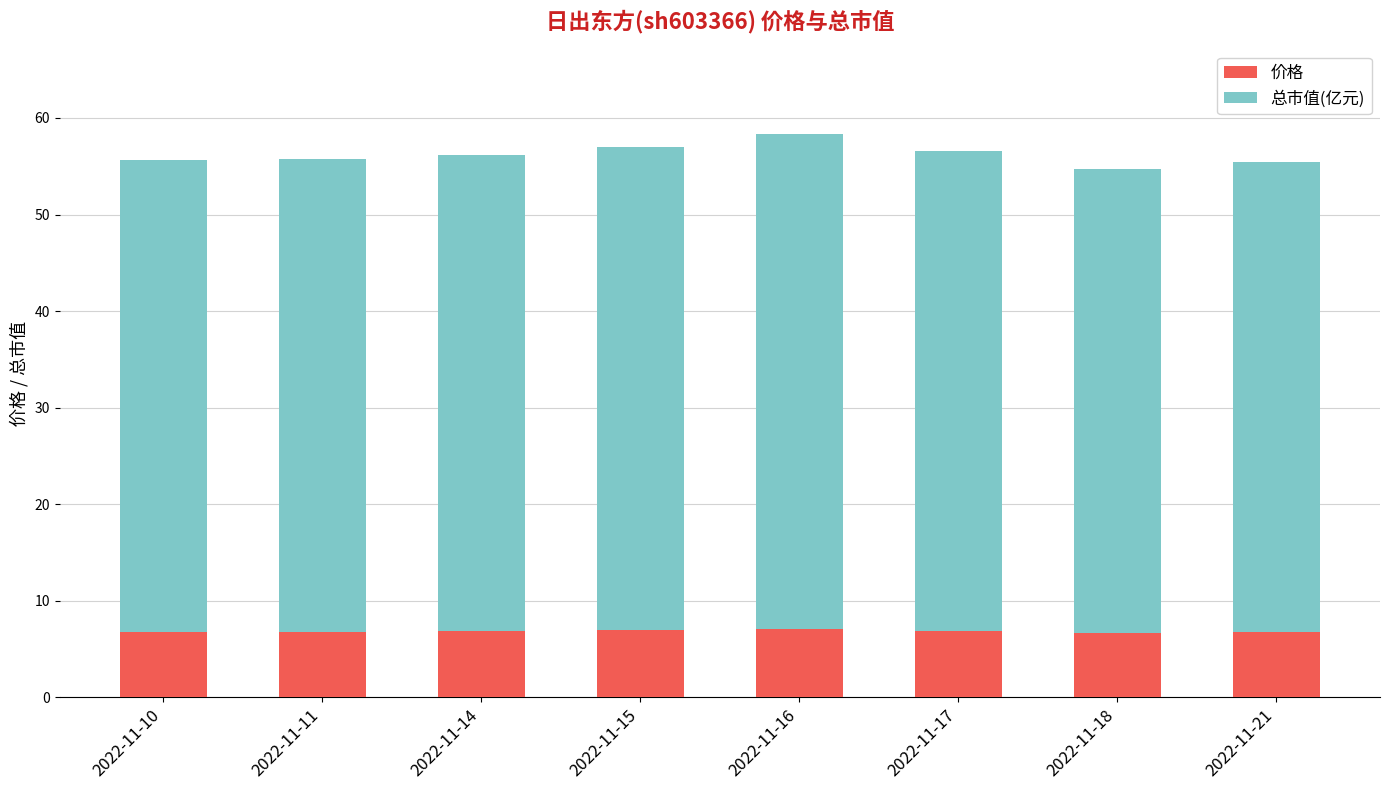

What is the average value of the 价格 series?

6.8